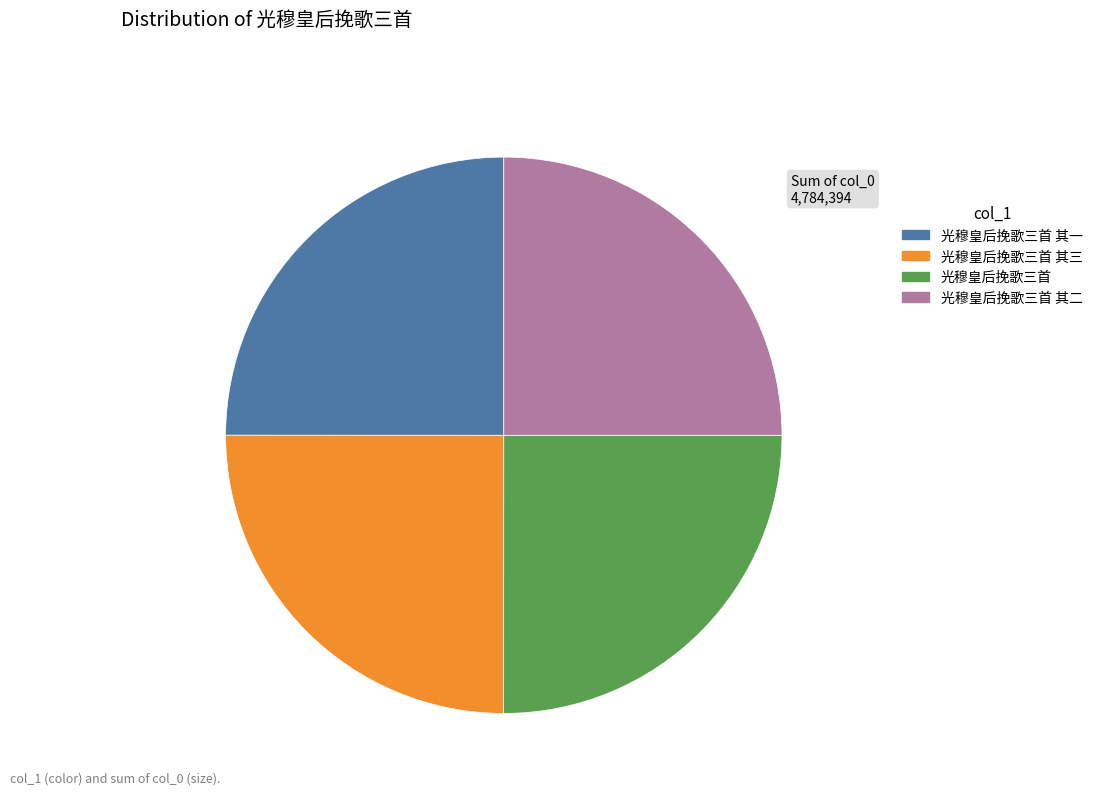

Approximately how many times larger is the value at 光穆皇后挽歌三首 其二 compared to 光穆皇后挽歌三首?

1.0